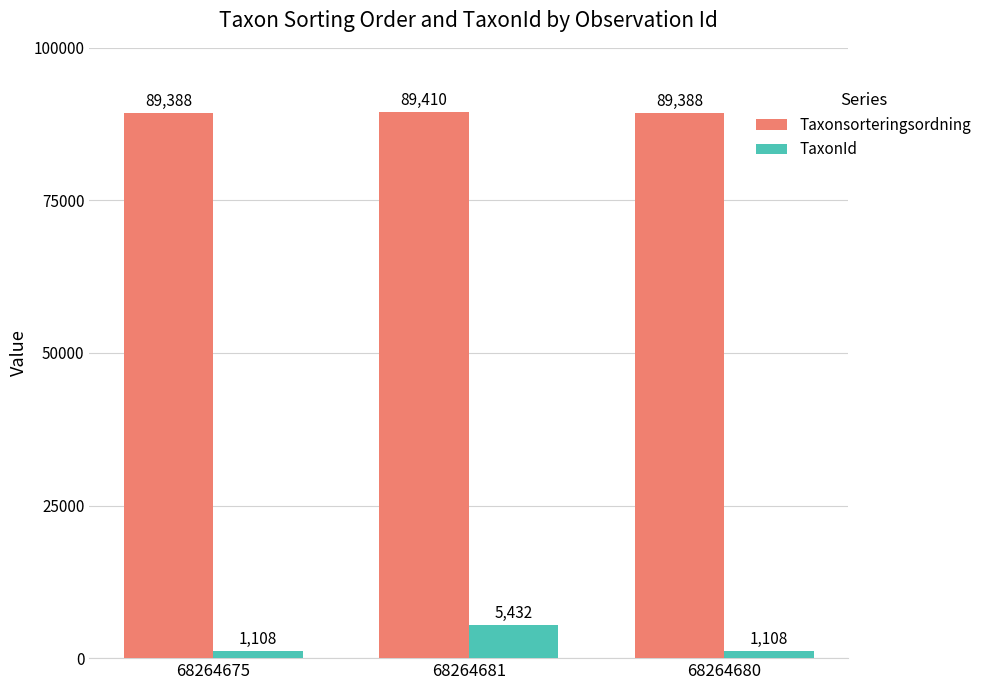

How many TaxonId values are between 1108 and 5432?

3